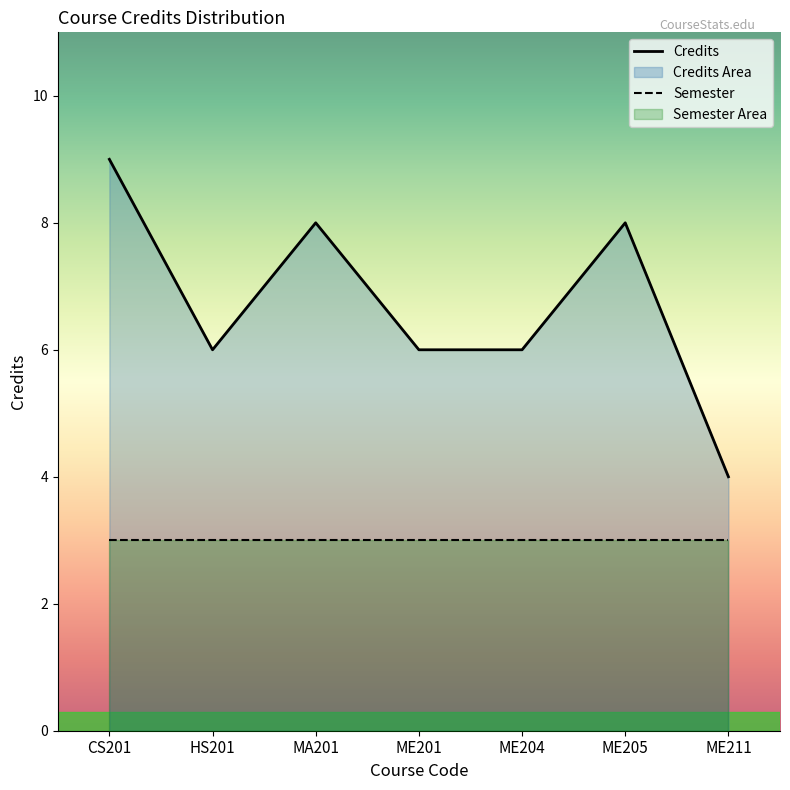

At which category does the chart reach its minimum across all series?

ME211